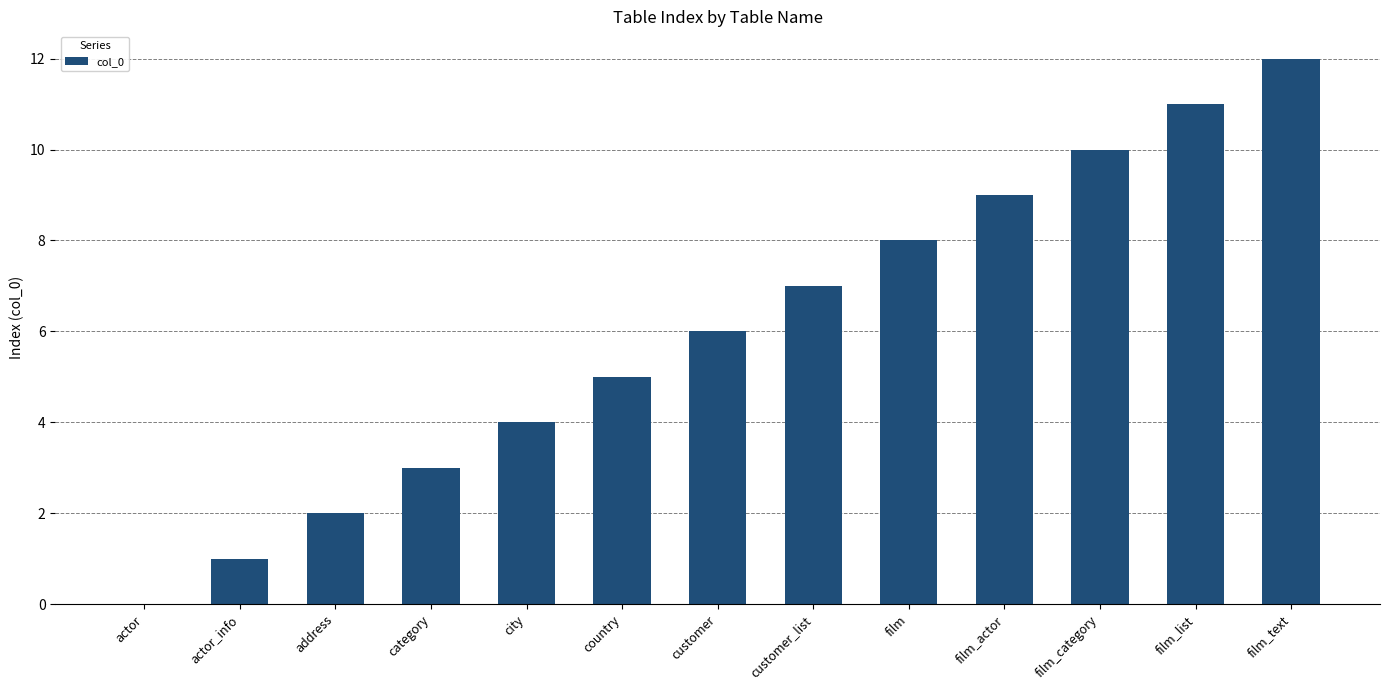

Between category and address, which is larger?

category